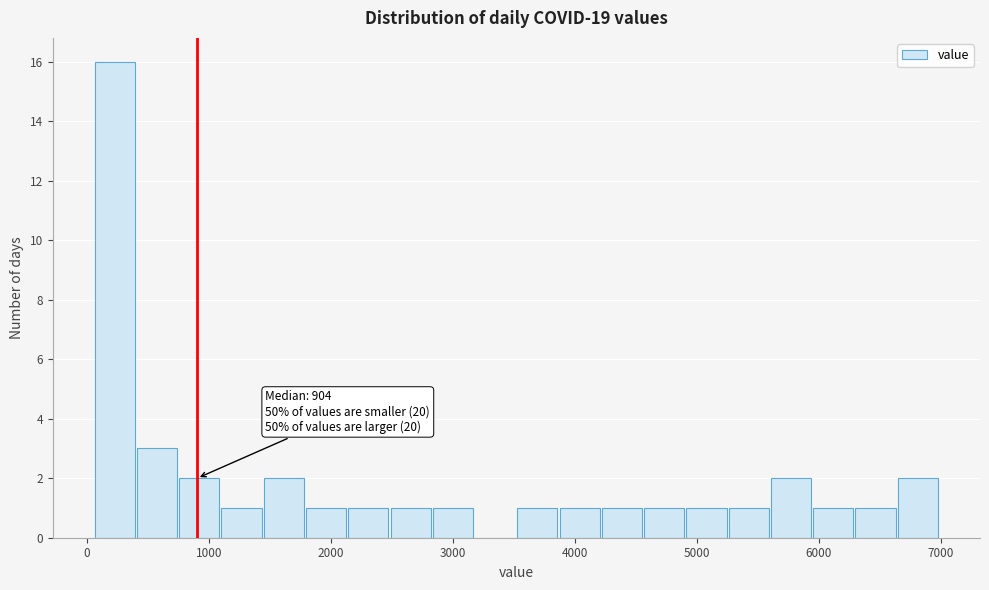

Read against the x-axis, roughly where is the centre of the tallest bar?

200